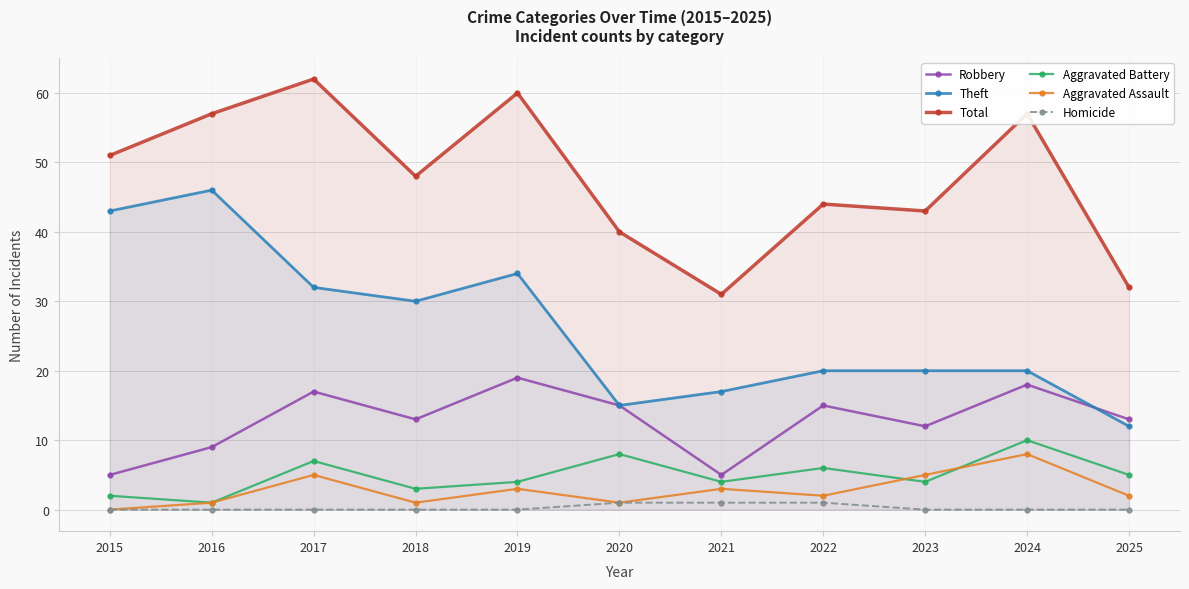

What is the spread (max minus min) of values at 2017?

62